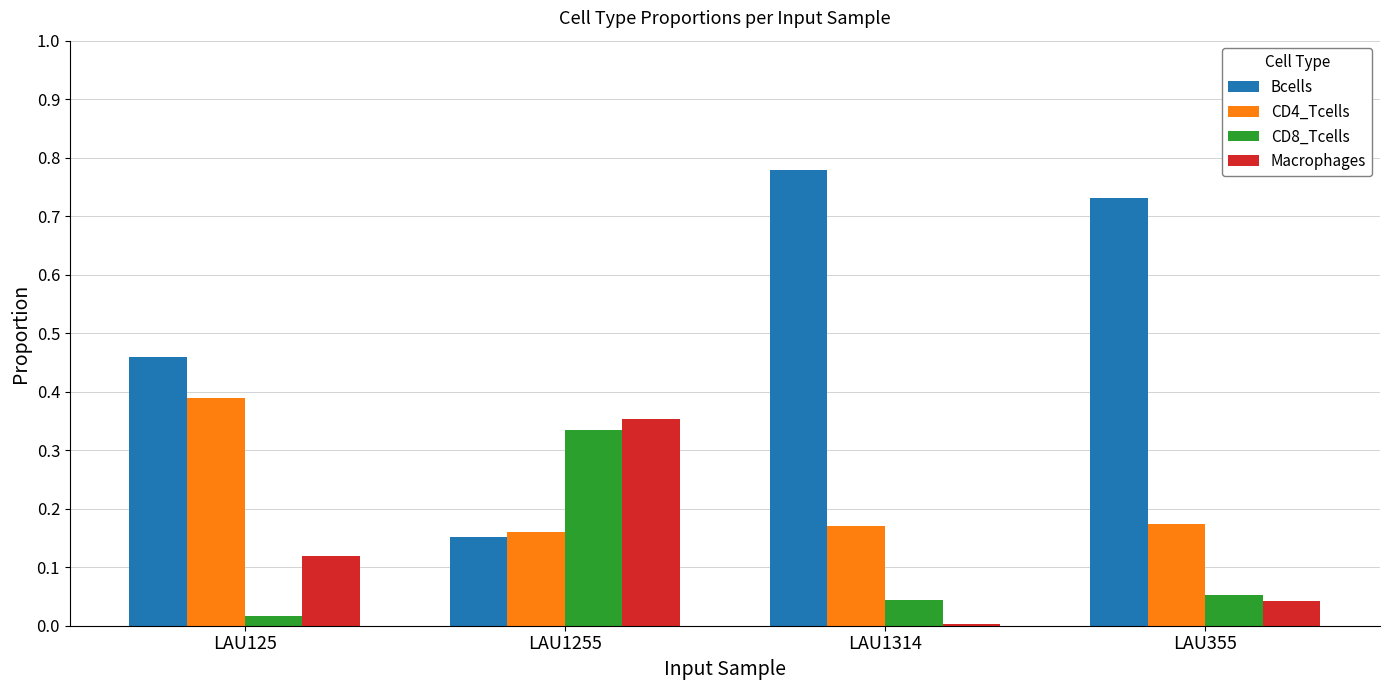

Which category has the highest value across all series?

LAU1314